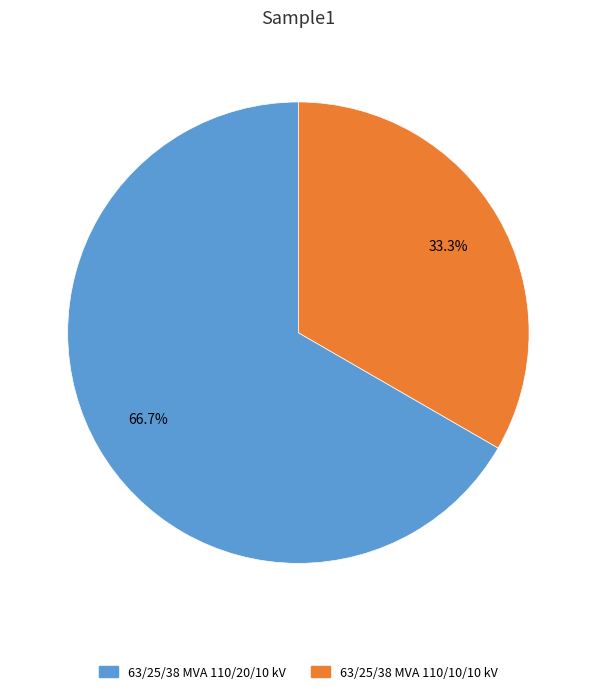

Does 63/25/38 MVA 110/10/10 kV represent more than half of the total?

No